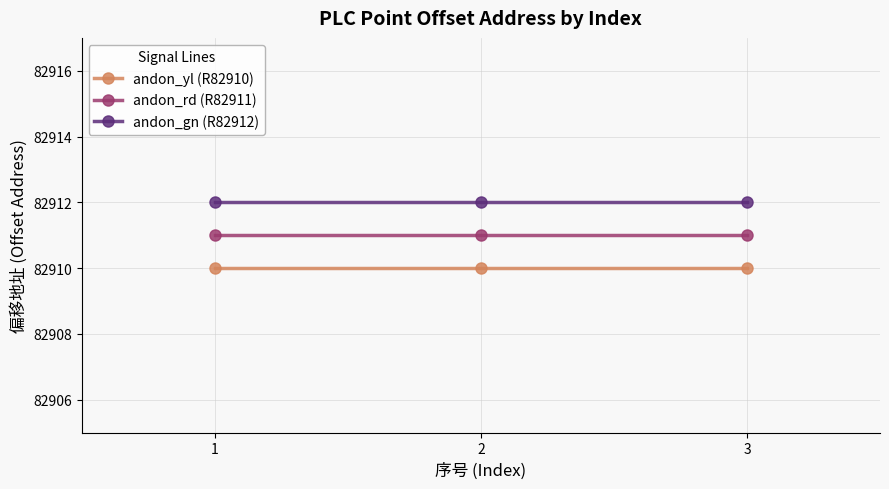

Count the number of data series in this chart.

3